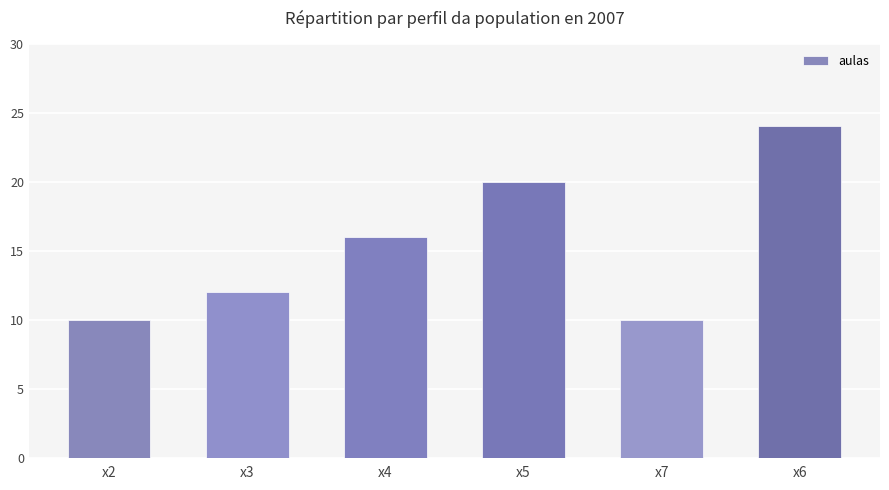

Is it true that the value at x7 is 6?

False